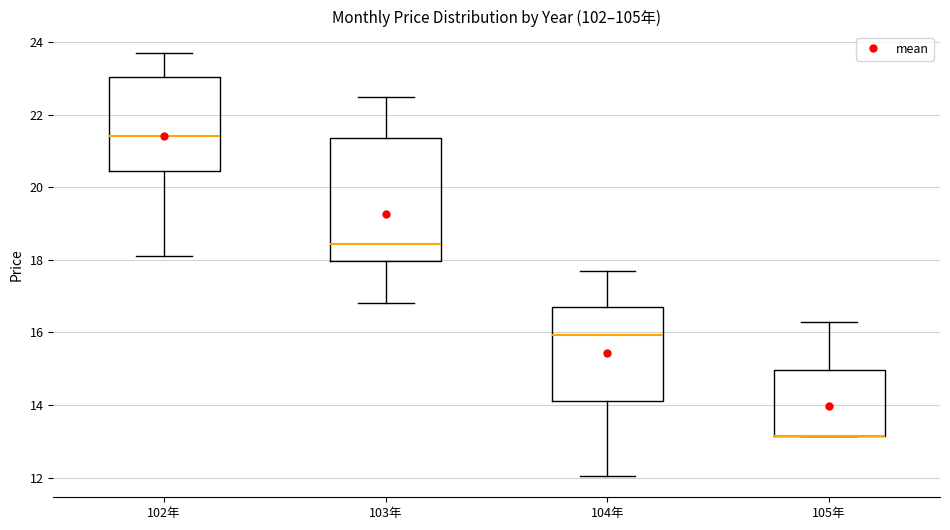

Reading left to right, transcribe this box plot: for each box, give where its median line is, the range the box spans, and where its two whiskers end, as read against the y-axis. The values are not printed on the chart, so give them approximately, as read against the axis.

102年: median 21.4, box 20.4 to 23.0, whiskers 18.2 to 23.8
103年: median 18.4, box 18.0 to 21.4, whiskers 16.8 to 22.4
104年: median 16.0, box 14.2 to 16.6, whiskers 12.0 to 17.6
105年: median 13.2 (drawn on the box's lower edge), box 13.2 to 15.0, whiskers 13.2 to 16.2